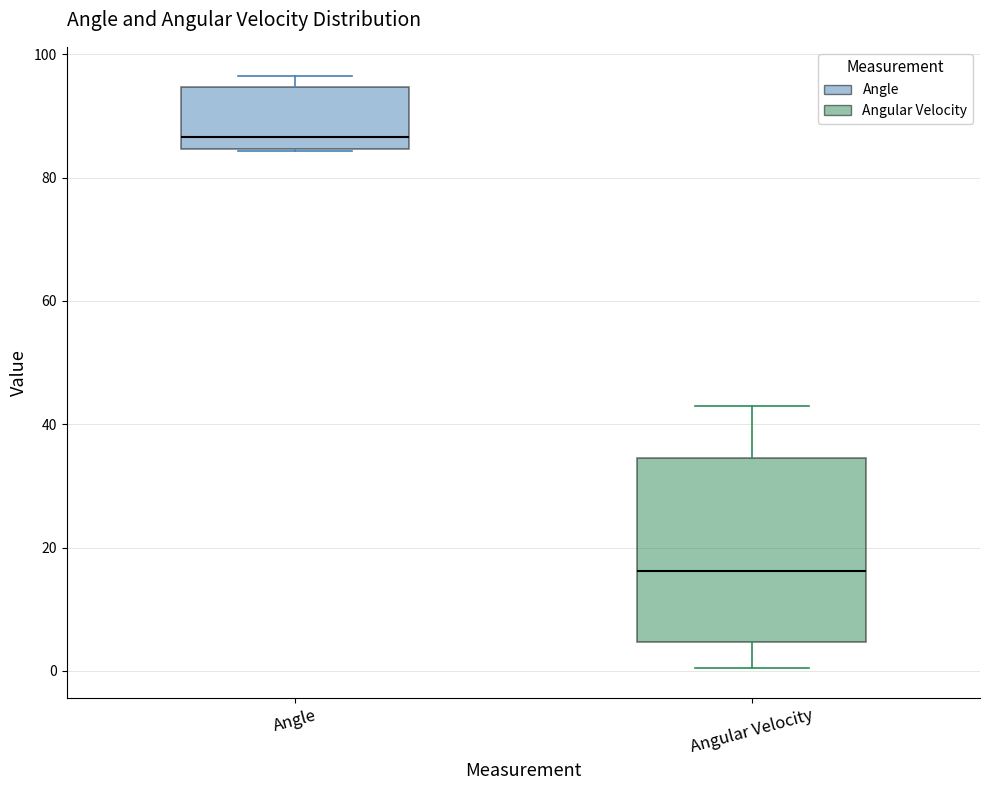

Comparing the boxes themselves (not the whiskers), which one is the tallest?

Angular Velocity